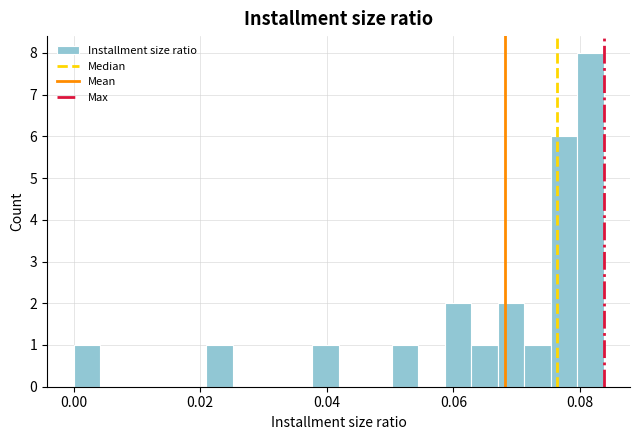

Read against the x-axis, roughly where is the centre of the tallest bar?

0.082